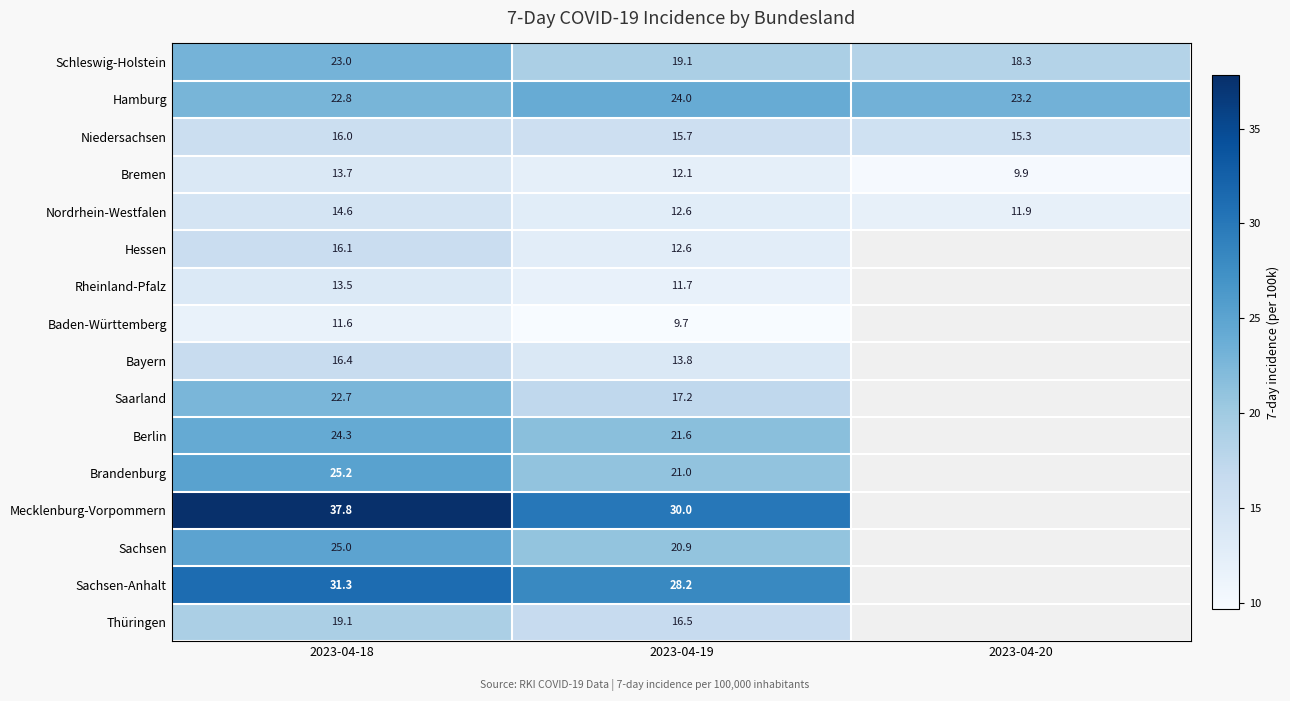

Read the Schleswig-Holstein value at 2023-04-19.

19.1